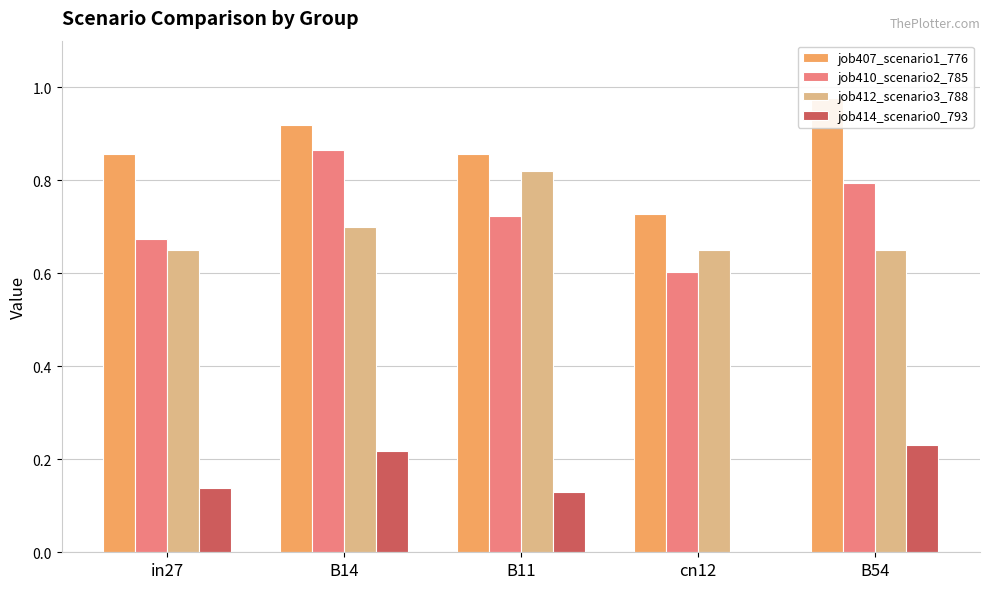

Reading right to left, what are all the values shown in this chart?

job407_scenario1_776: B54=1.0	cn12=0.7	B11=0.9	B14=0.9	in27=0.9
job410_scenario2_785: B54=0.8	cn12=0.6	B11=0.7	B14=0.9	in27=0.7
job412_scenario3_788: B54=0.6	cn12=0.6	B11=0.8	B14=0.7	in27=0.6
job414_scenario0_793: B54=0.2	cn12=0.0	B11=0.1	B14=0.2	in27=0.1